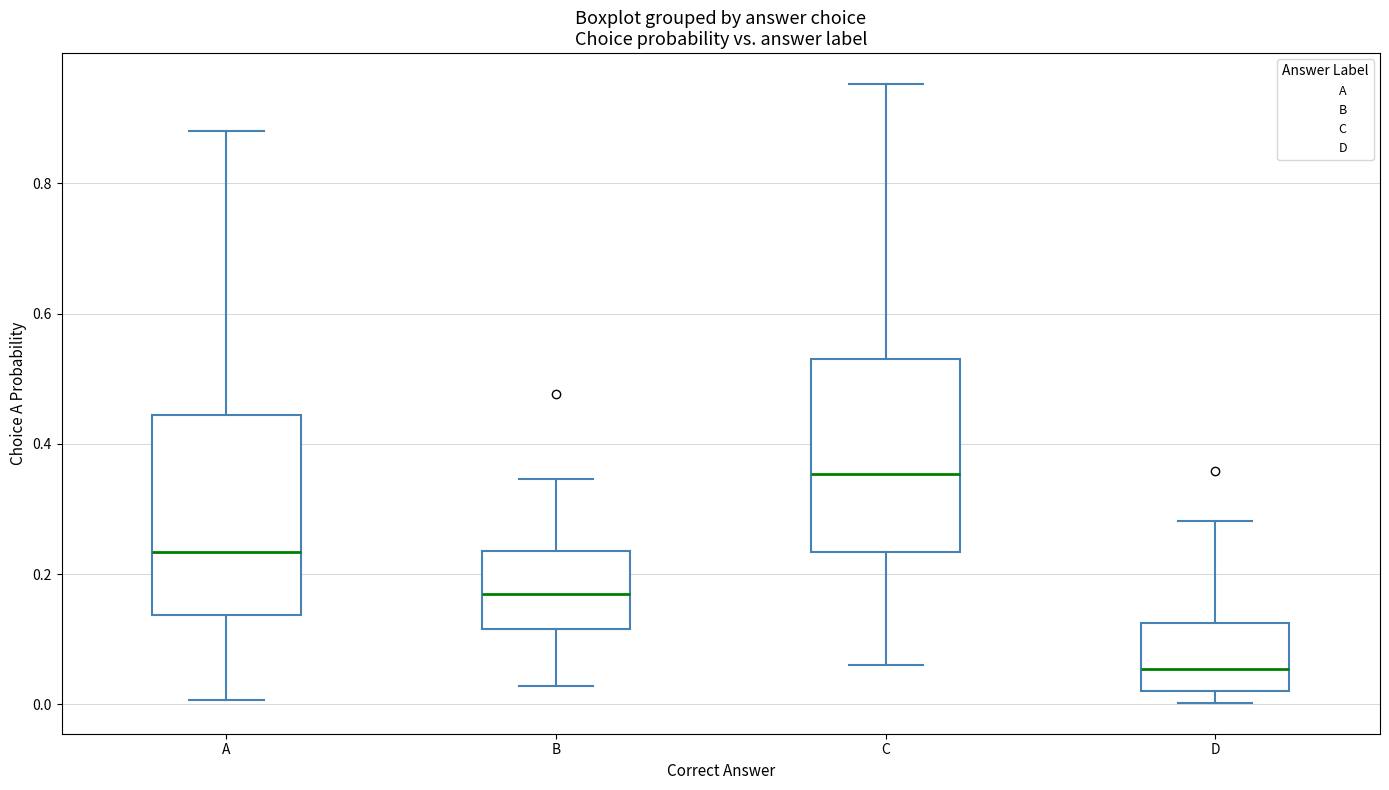

Reading left to right, transcribe this box plot: for each box, give where its median line is, the range the box spans, and where its two whiskers end, as read against the y-axis. The values are not printed on the chart, so give them approximately, as read against the axis.

A: median 0.24, box 0.14 to 0.44, whiskers 0.00 to 0.88
B: median 0.16, box 0.12 to 0.24, whiskers 0.02 to 0.34
C: median 0.36, box 0.24 to 0.54, whiskers 0.06 to 0.96
D: median 0.06, box 0.02 to 0.12, whiskers 0.00 to 0.28